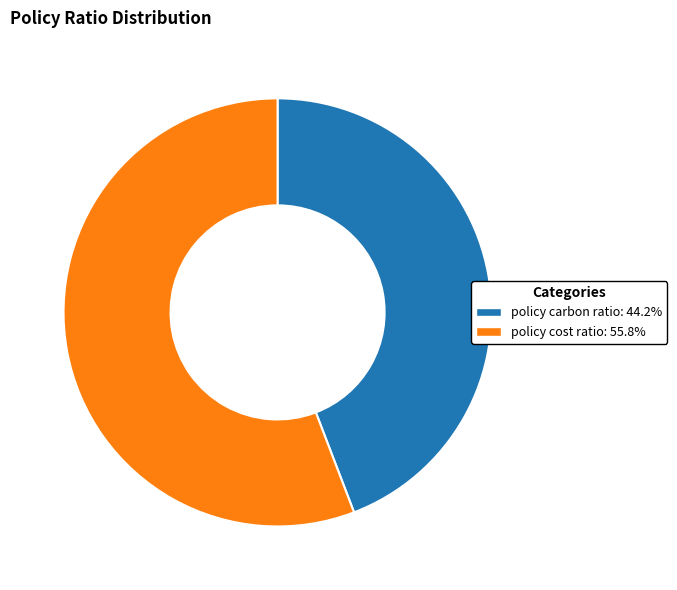

Which has a higher value, policy cost ratio or policy carbon ratio?

policy cost ratio